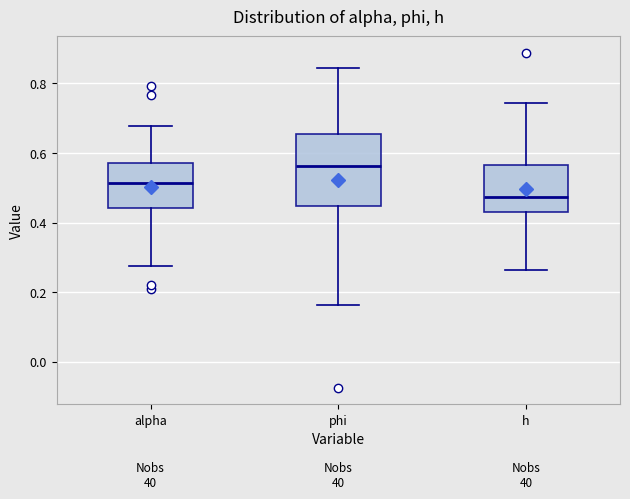

Reading left to right, read every box against the y-axis: the position of its median line, the range the box covers, and the ends of its whiskers. The values are not printed on the chart, so give them approximately, as read against the axis.

alpha: median 0.52, box 0.44 to 0.58, whiskers 0.28 to 0.68
phi: median 0.56, box 0.44 to 0.66, whiskers 0.16 to 0.84
h: median 0.48, box 0.42 to 0.56, whiskers 0.26 to 0.74